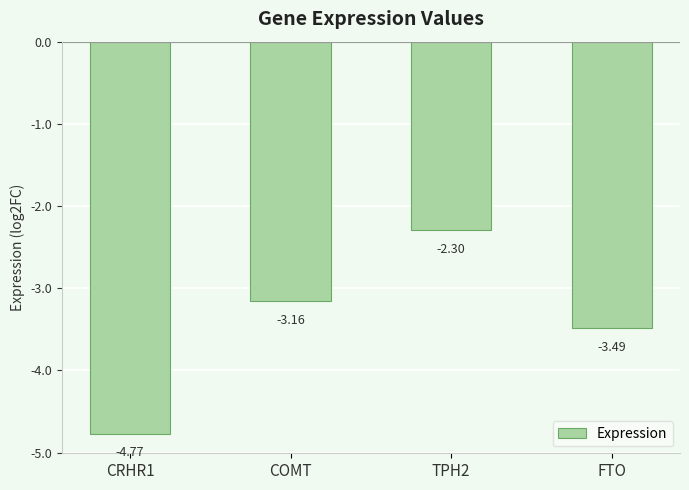

At which label is the value closest to -3?

COMT